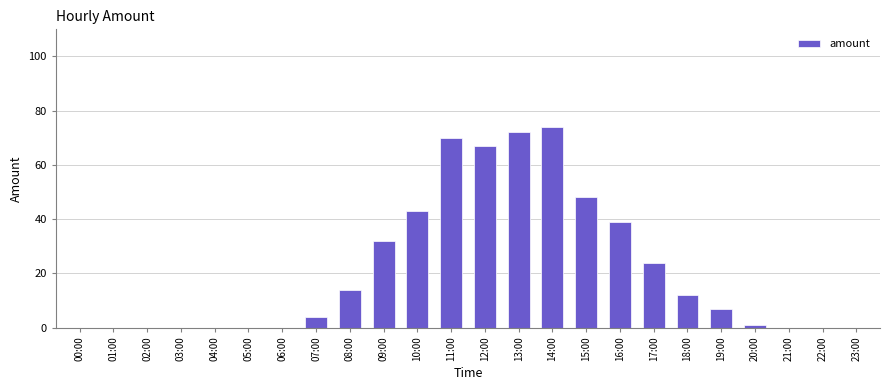

Which label corresponds to the largest value in the chart?

14:00